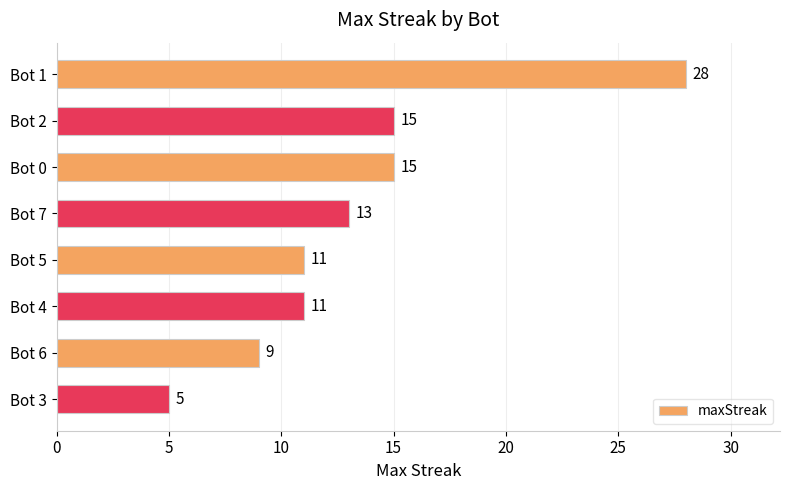

Reading top to bottom, what are all the values shown in this chart?

Bot 1=28	Bot 2=15	Bot 0=15	Bot 7=13	Bot 5=11	Bot 4=11	Bot 6=9	Bot 3=5